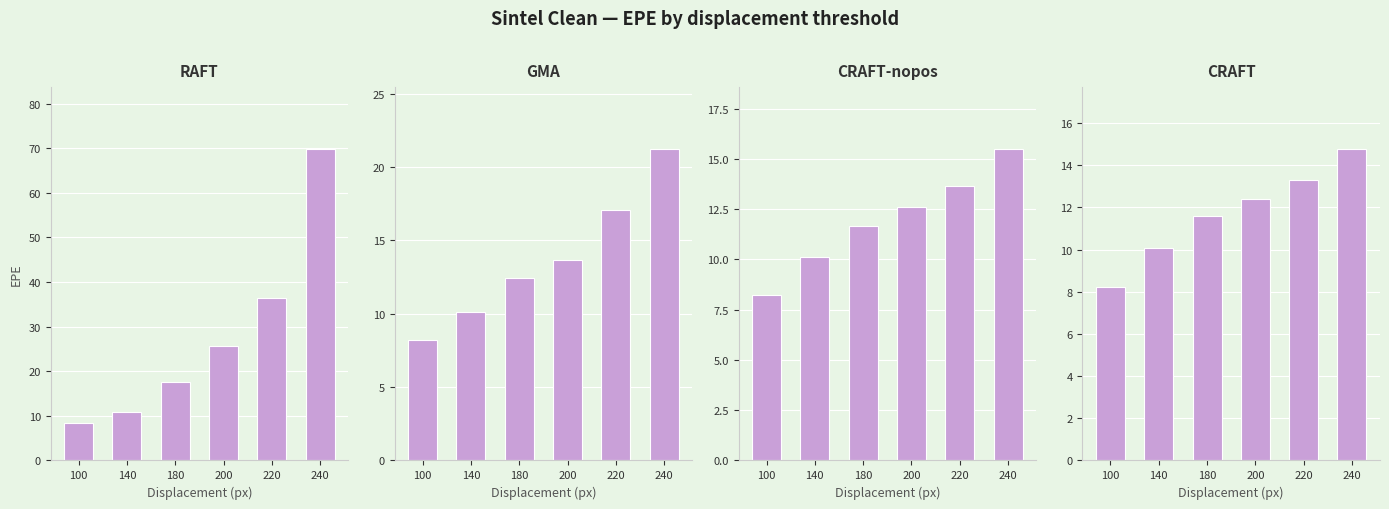

Reading left to right, transcribe all the data shown in this chart.

RAFT: 100=8.5	140=10.9	180=17.7	200=25.6	220=36.4	240=69.8
GMA: 100=8.2	140=10.1	180=12.4	200=13.7	220=17.1	240=21.2
CRAFT-nopos: 100=8.2	140=10.1	180=11.7	200=12.6	220=13.7	240=15.5
CRAFT: 100=8.2	140=10.1	180=11.6	200=12.4	220=13.3	240=14.8